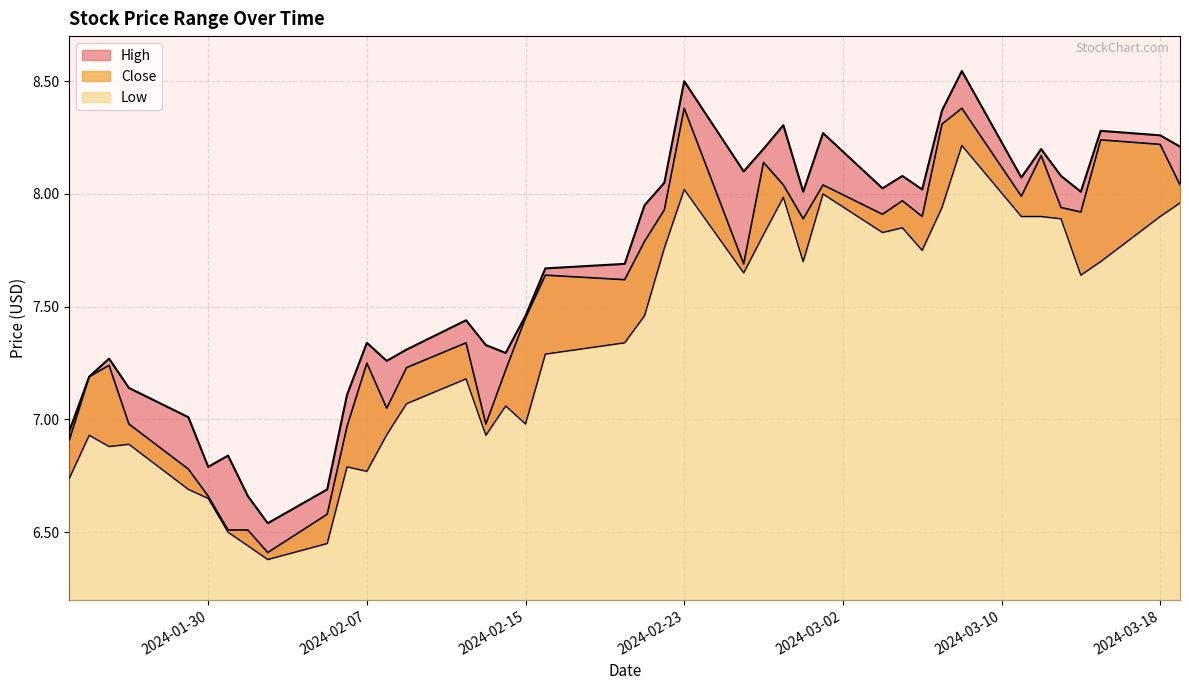

What is the average value of the Close series?

7.5